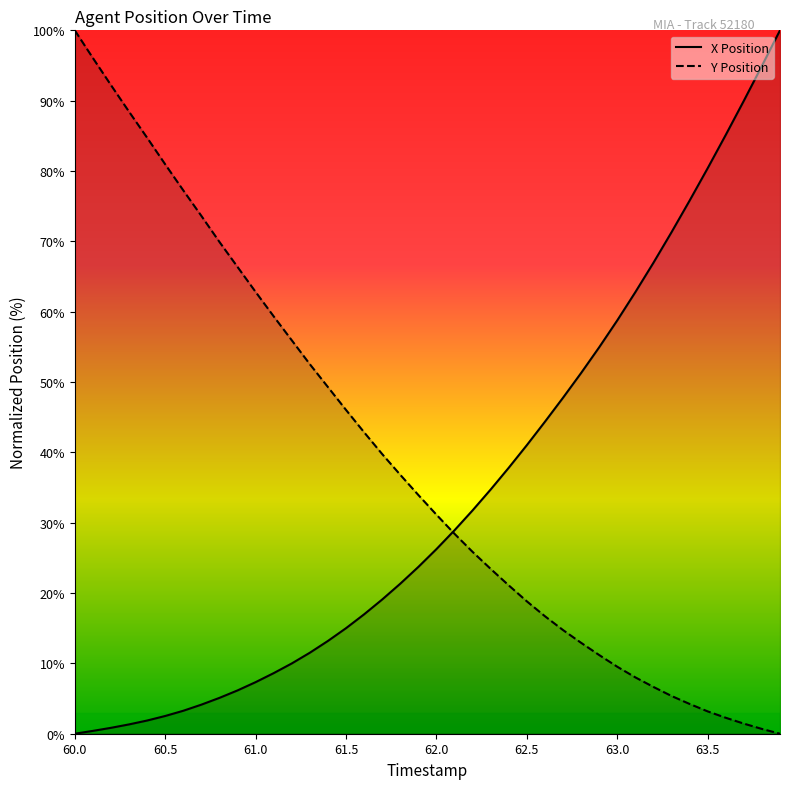

Reading left to right, what are all the values shown in this chart?

X Position: 0.0	0.4	0.8	1.3	1.9	2.5	3.3	4.1	5.1	6.2	7.3	8.6	10.0	11.5	13.2	15.0	17.0	19.1	21.3	23.7	26.2	28.9	31.8	34.7	37.8	41.0	44.4	47.8	51.3	54.9	58.8	62.8	67.0	71.3	75.8	80.4	85.1	90.0	95.0	100.0
Y Position: 100.0	96.1	92.2	88.4	84.7	81.0	77.2	73.6	69.9	66.4	62.8	59.3	55.9	52.5	49.3	46.0	42.9	39.8	36.8	33.9	31.1	28.4	25.9	23.4	21.1	18.8	16.7	14.7	12.9	11.2	9.5	8.0	6.7	5.4	4.2	3.2	2.3	1.4	0.7	0.0